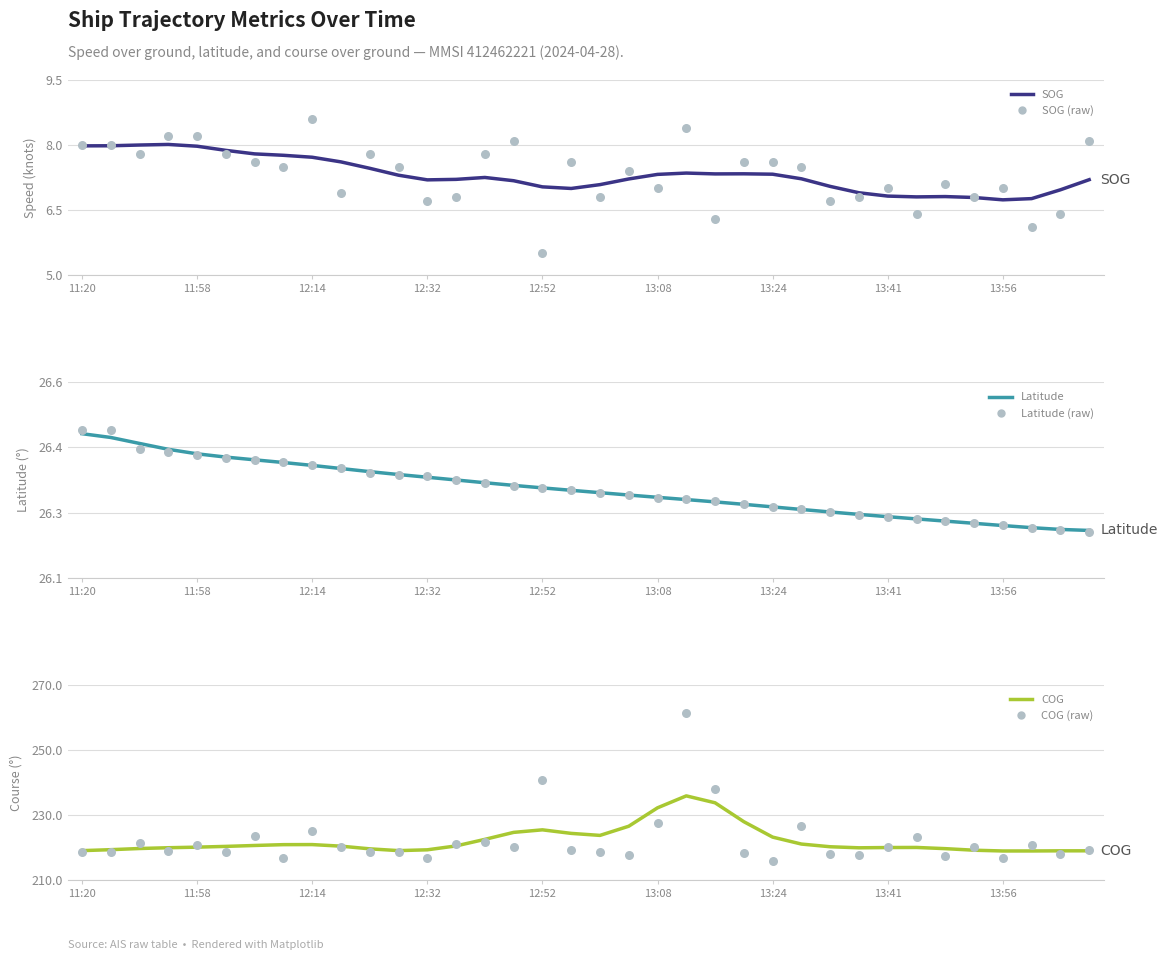

Is the value of COG at 15 greater than the value of SOG (raw) at 31?

Yes